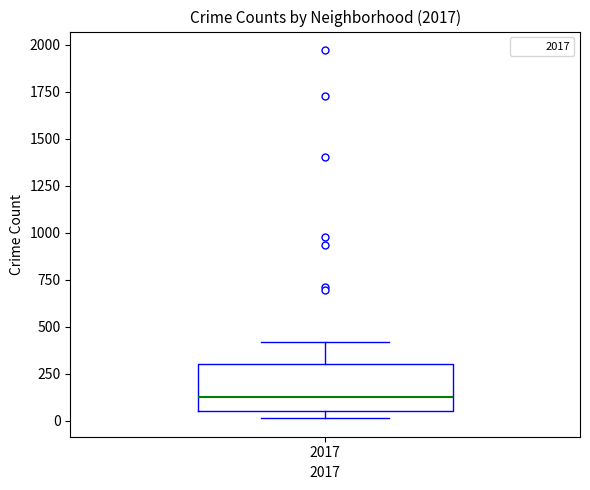

Where is the lower edge of the box at x = 2017 on the y-axis? The values are not printed on the chart, so give them approximately, as read against the axis.

50